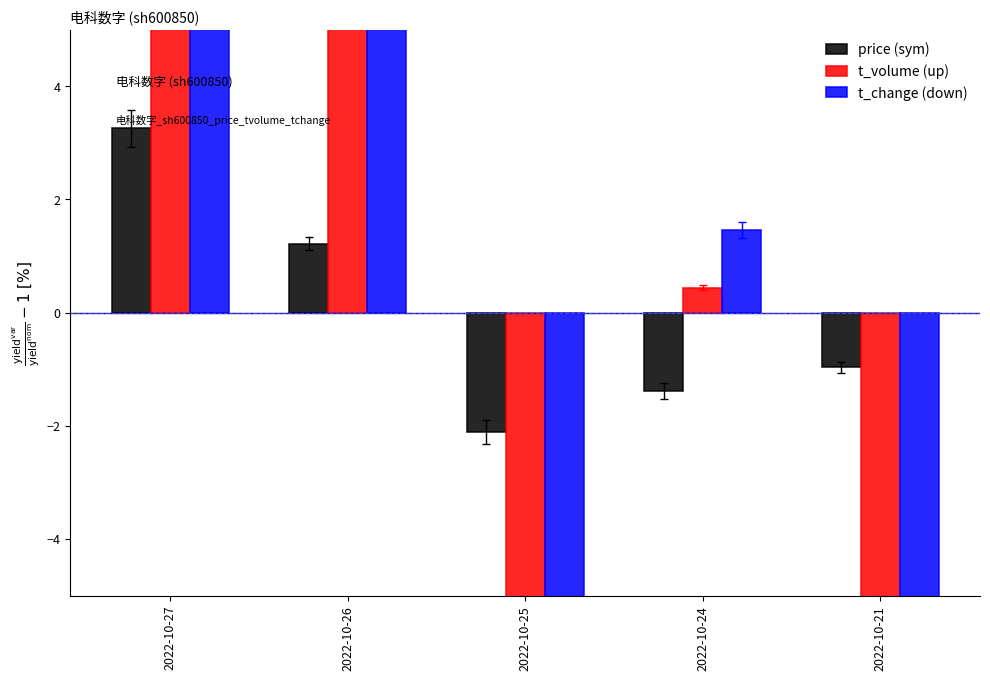

What is the minimum value shown in the chart?

-40.5